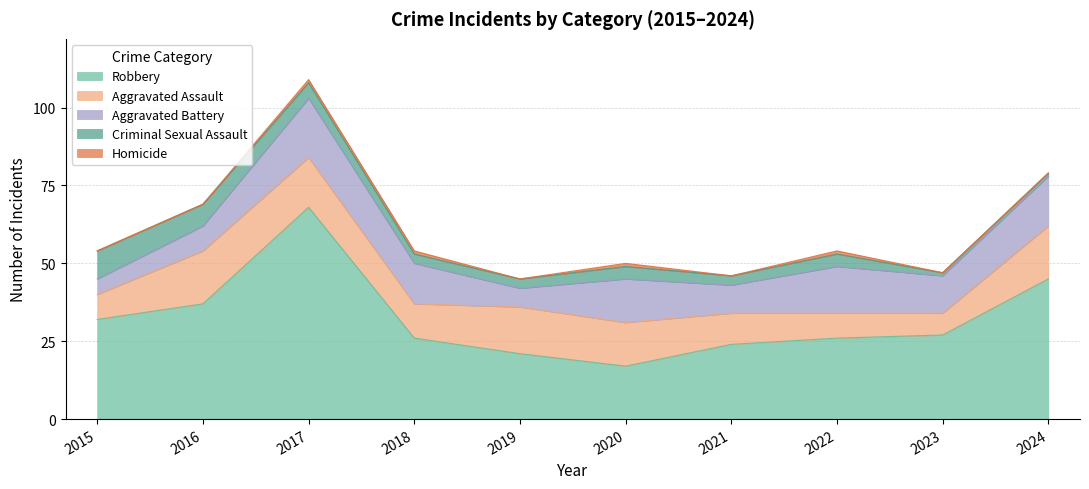

True or false: Criminal Sexual Assault and Robbery intersect in this chart.

False